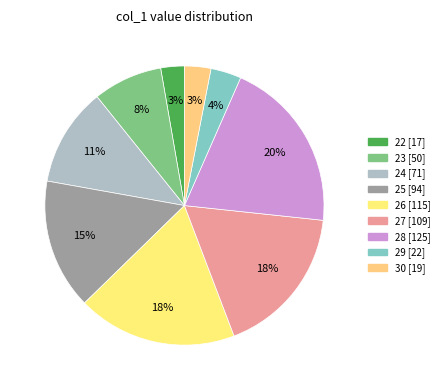

How many segments does this pie chart have?

9